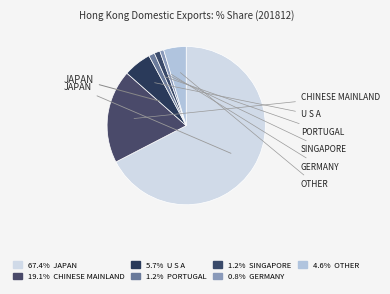

Does any single category account for the majority?

Yes